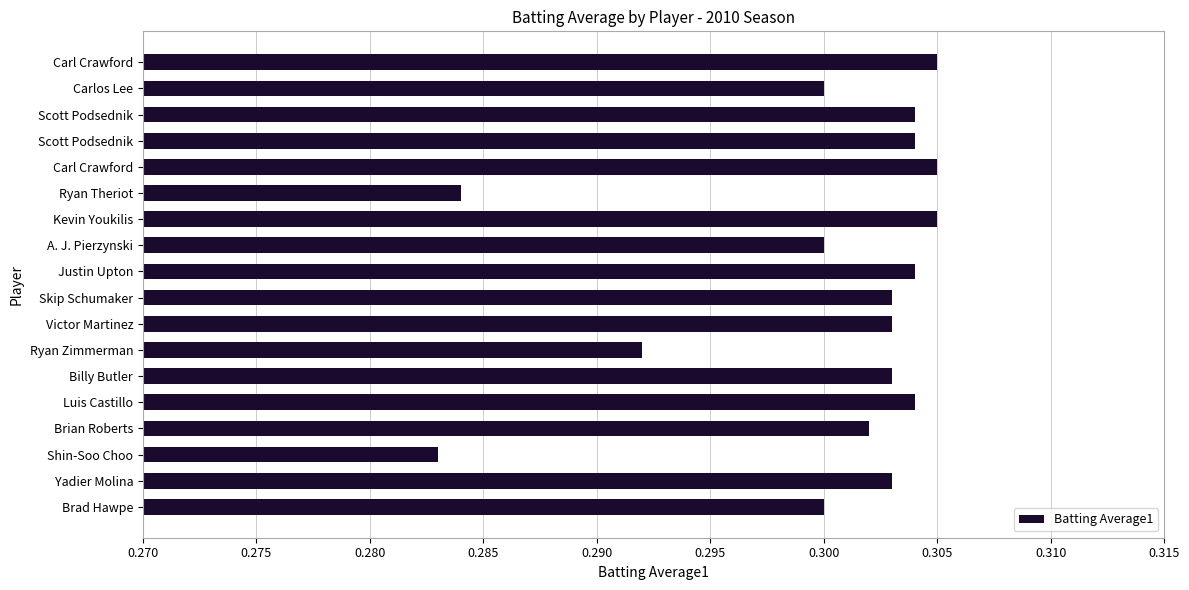

Which label corresponds to the smallest value in the chart?

Shin-Soo Choo